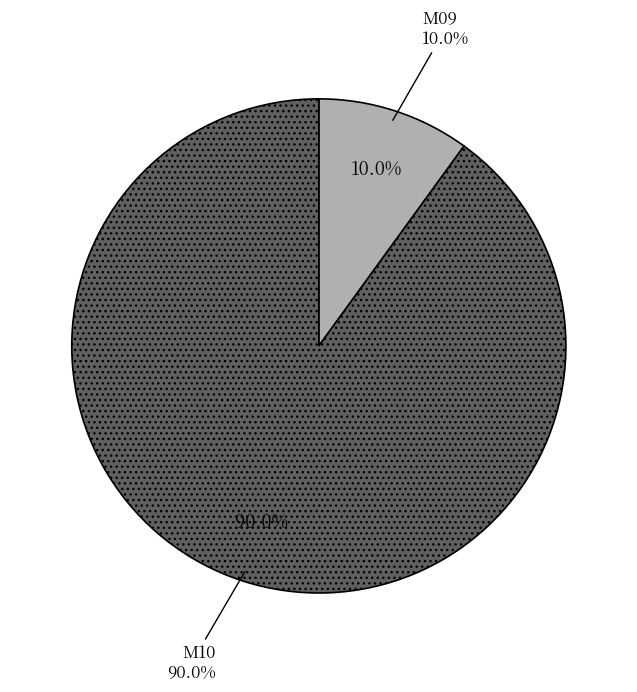

Which has a higher value, M10 or M09?

M10